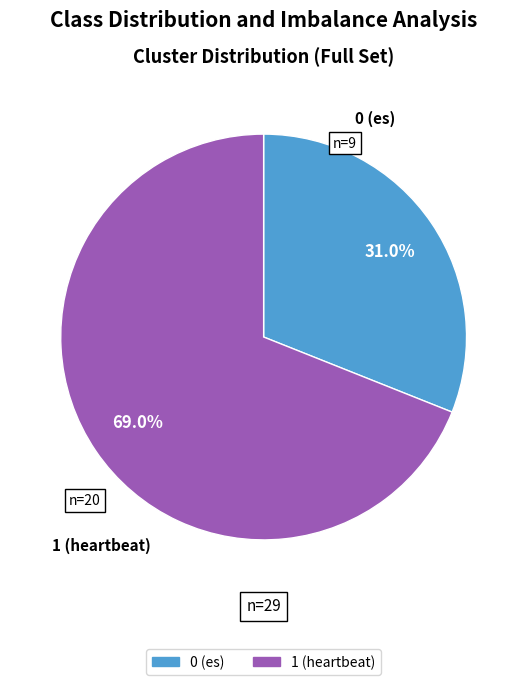

To the nearest percent, what percentage of the pie is 1?

69%